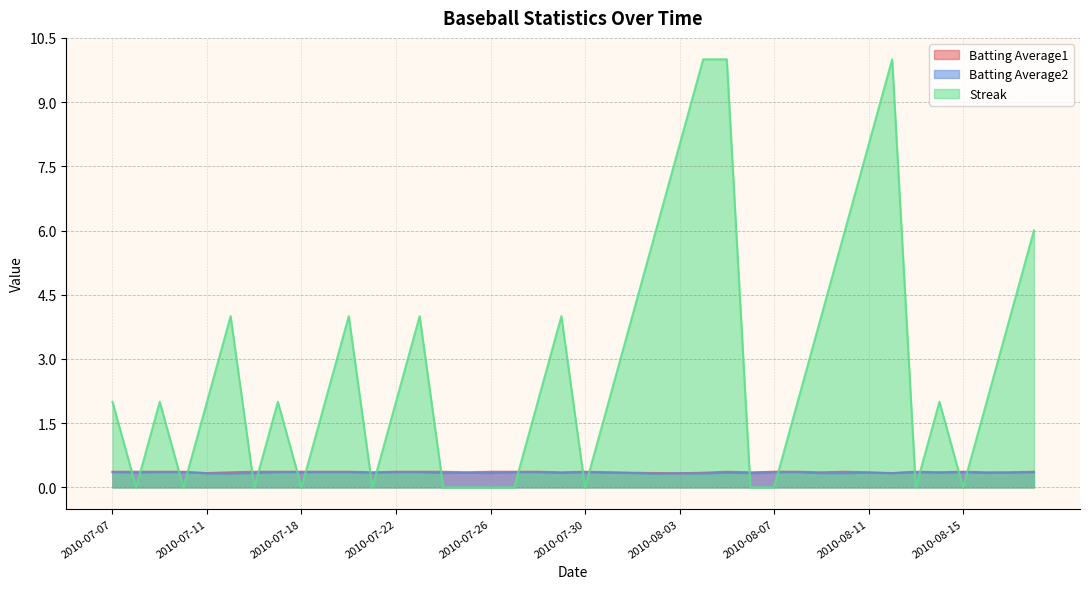

Which series has the largest range (max minus min)?

Streak